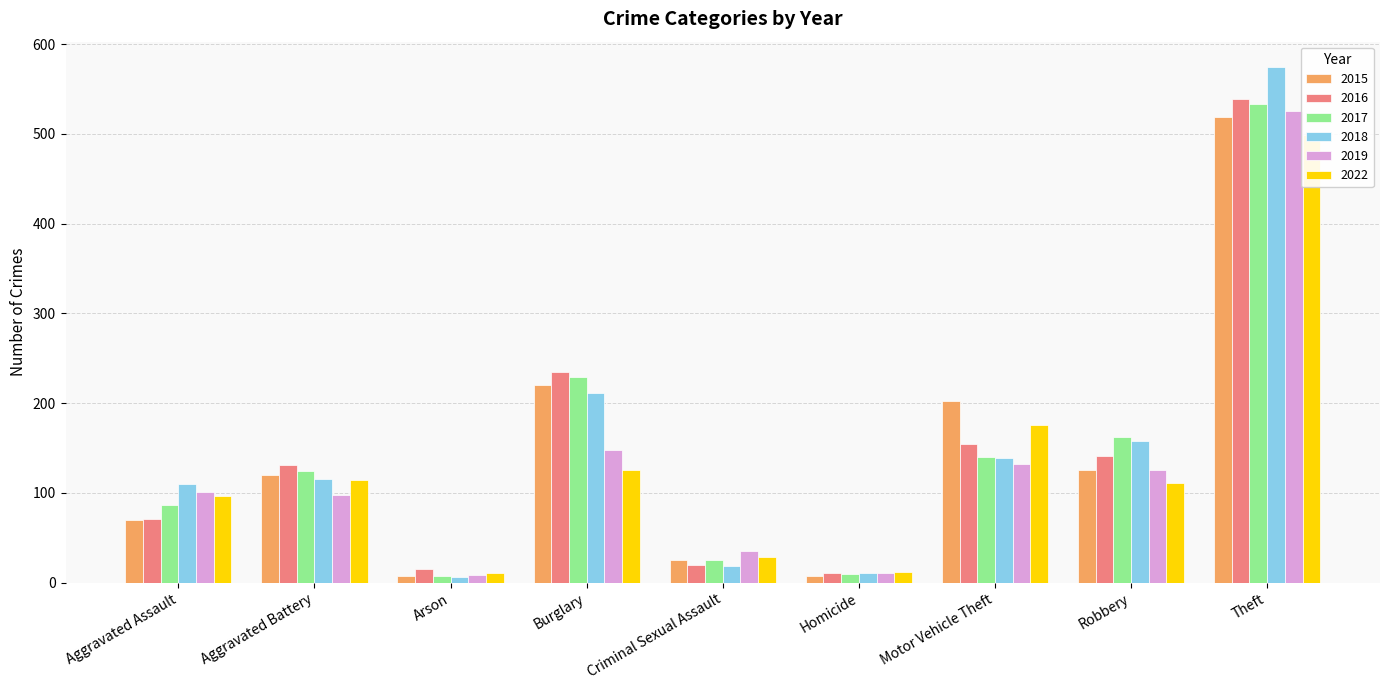

Reading left to right, what are all the values shown in this chart?

2015: Aggravated Assault=70	Aggravated Battery=120	Arson=7	Burglary=220	Criminal Sexual Assault=25	Homicide=7	Motor Vehicle Theft=202	Robbery=126	Theft=519
2016: Aggravated Assault=71	Aggravated Battery=131	Arson=15	Burglary=235	Criminal Sexual Assault=20	Homicide=11	Motor Vehicle Theft=154	Robbery=141	Theft=539
2017: Aggravated Assault=87	Aggravated Battery=125	Arson=8	Burglary=229	Criminal Sexual Assault=25	Homicide=10	Motor Vehicle Theft=140	Robbery=162	Theft=533
2018: Aggravated Assault=110	Aggravated Battery=115	Arson=6	Burglary=211	Criminal Sexual Assault=19	Homicide=11	Motor Vehicle Theft=139	Robbery=158	Theft=574
2019: Aggravated Assault=101	Aggravated Battery=98	Arson=9	Burglary=148	Criminal Sexual Assault=35	Homicide=11	Motor Vehicle Theft=132	Robbery=126	Theft=526
2022: Aggravated Assault=97	Aggravated Battery=114	Arson=11	Burglary=126	Criminal Sexual Assault=29	Homicide=12	Motor Vehicle Theft=176	Robbery=111	Theft=499